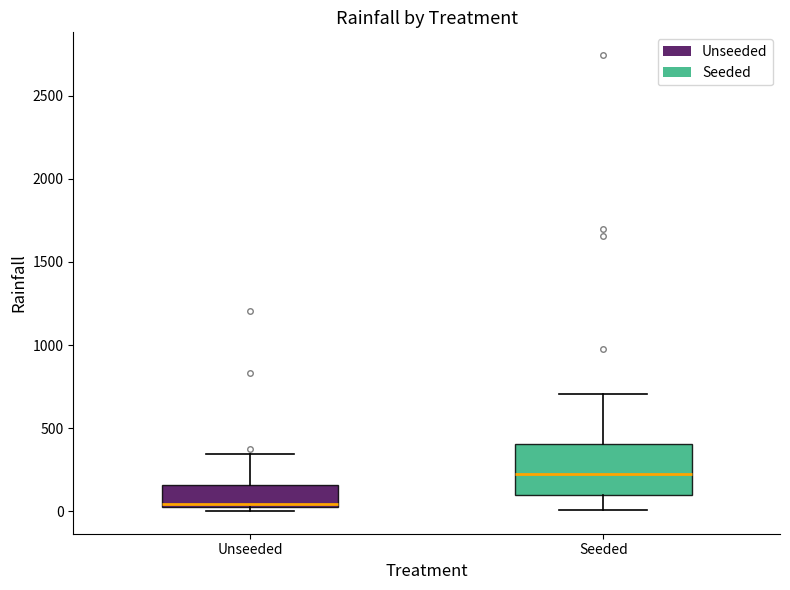

Reading left to right, transcribe this box plot: for each box, give where its median line is, the range the box spans, and where its two whiskers end, as read against the y-axis. The values are not printed on the chart, so give them approximately, as read against the axis.

Unseeded: median 50, box 0 to 150, whiskers 0 (just below the box's lower edge) to 350
Seeded: median 200, box 100 to 400, whiskers 0 to 700